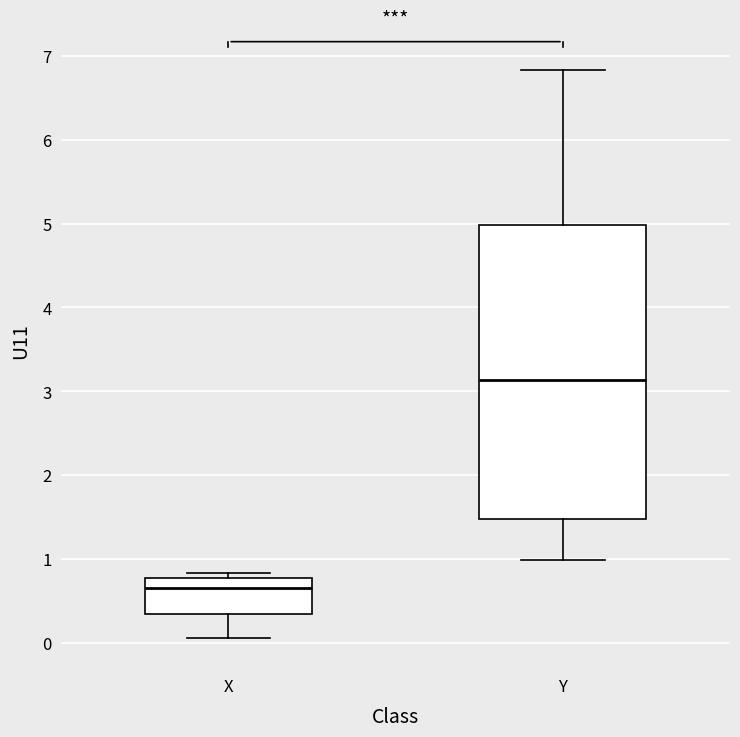

Which box's median line is the lowest?

X